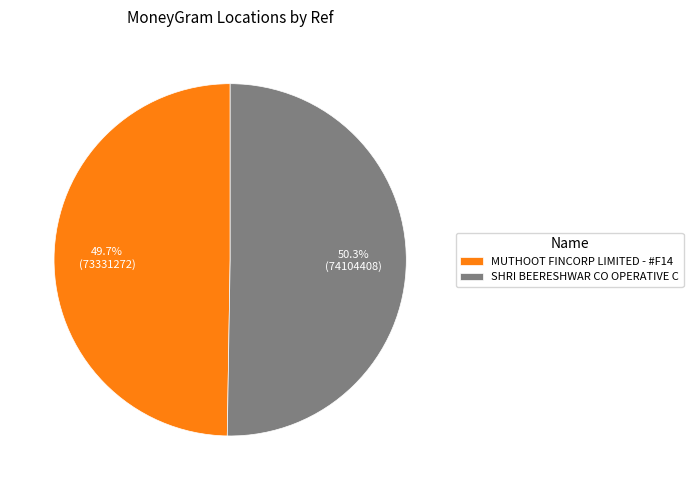

Which slice is the smallest?

MUTHOOT FINCORP LIMITED - #F14